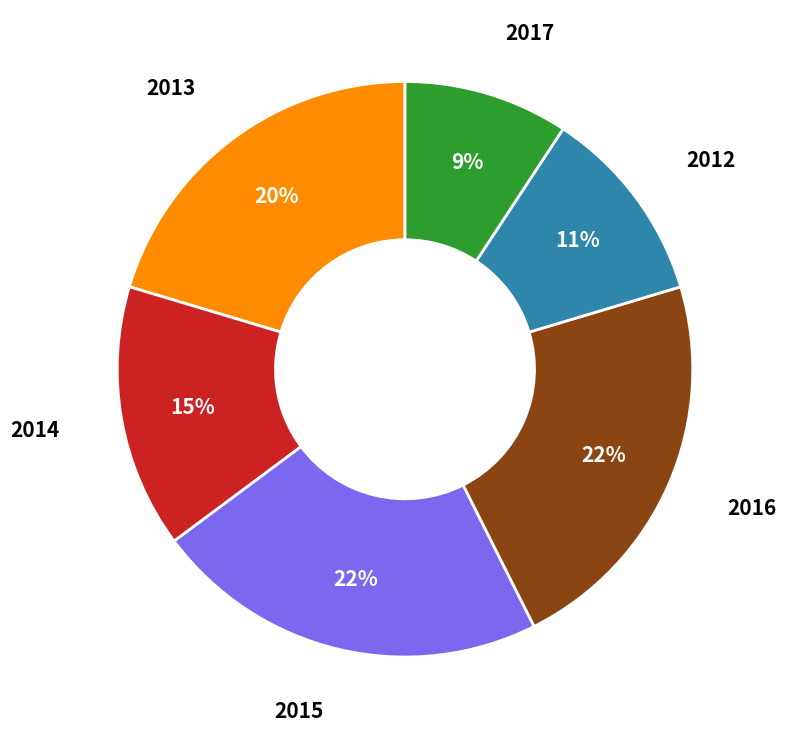

Is the sum of 2015 and 2016 greater than half?

No